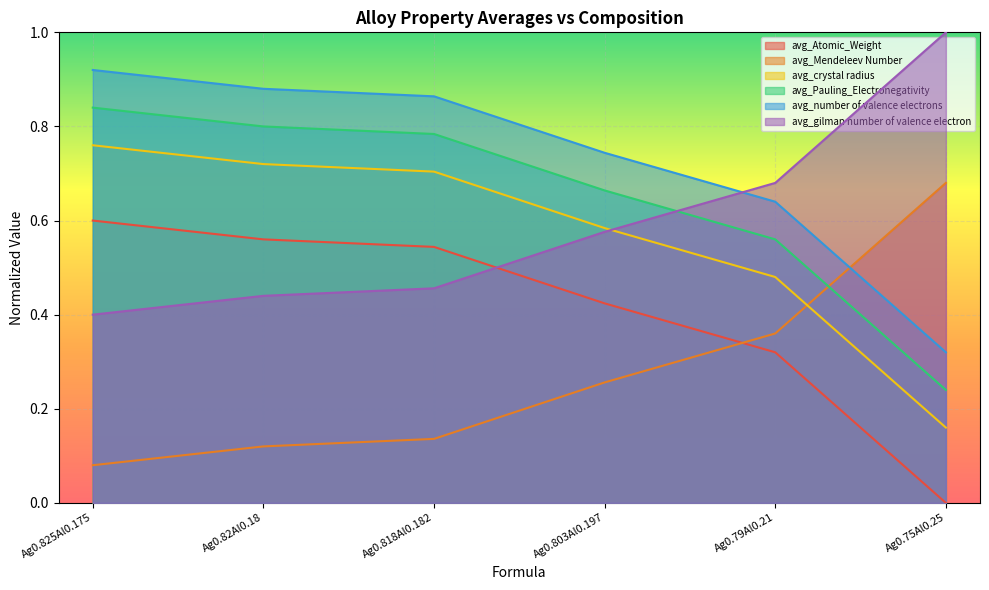

At how many categories does at least one series exceed 0?

6